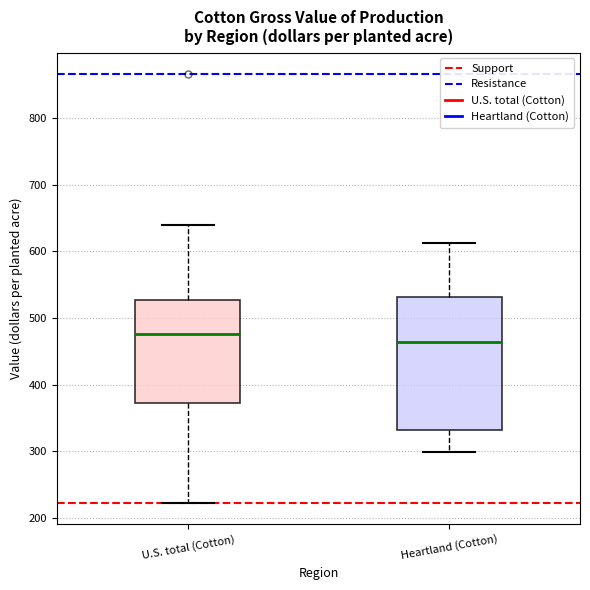

Reading left to right, read every box against the y-axis: the position of its median line, the range the box covers, and the ends of its whiskers. The values are not printed on the chart, so give them approximately, as read against the axis.

U.S. total (Cotton): median 480, box 370 to 530, whiskers 220 to 640
Heartland (Cotton): median 460, box 330 to 530, whiskers 300 to 610